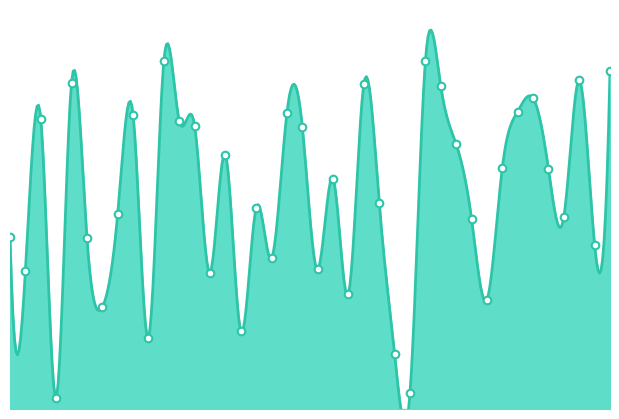

What is the change in value from 003 to 004?

-15.1